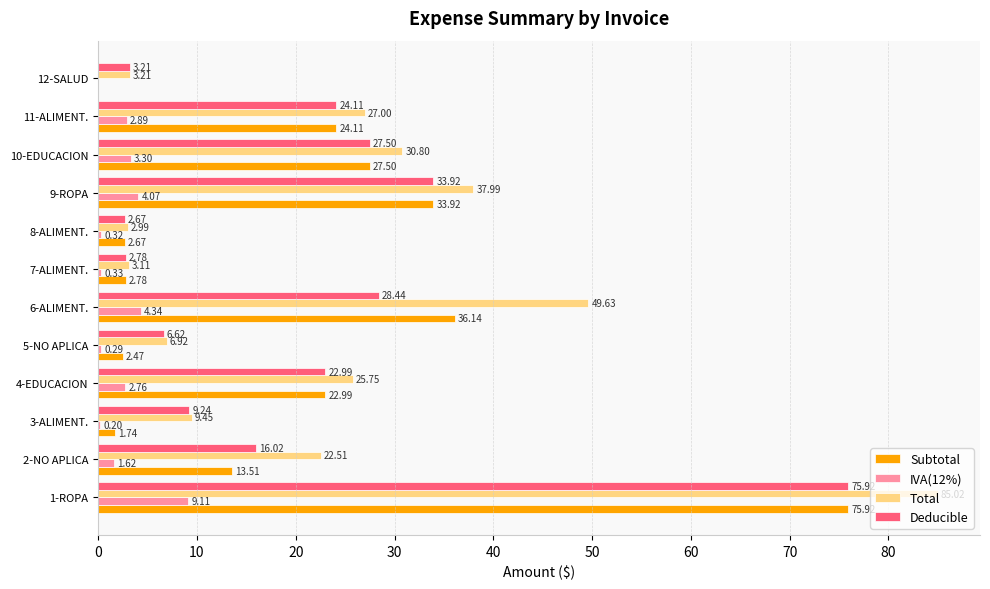

Which series has the largest total across all categories?

Total